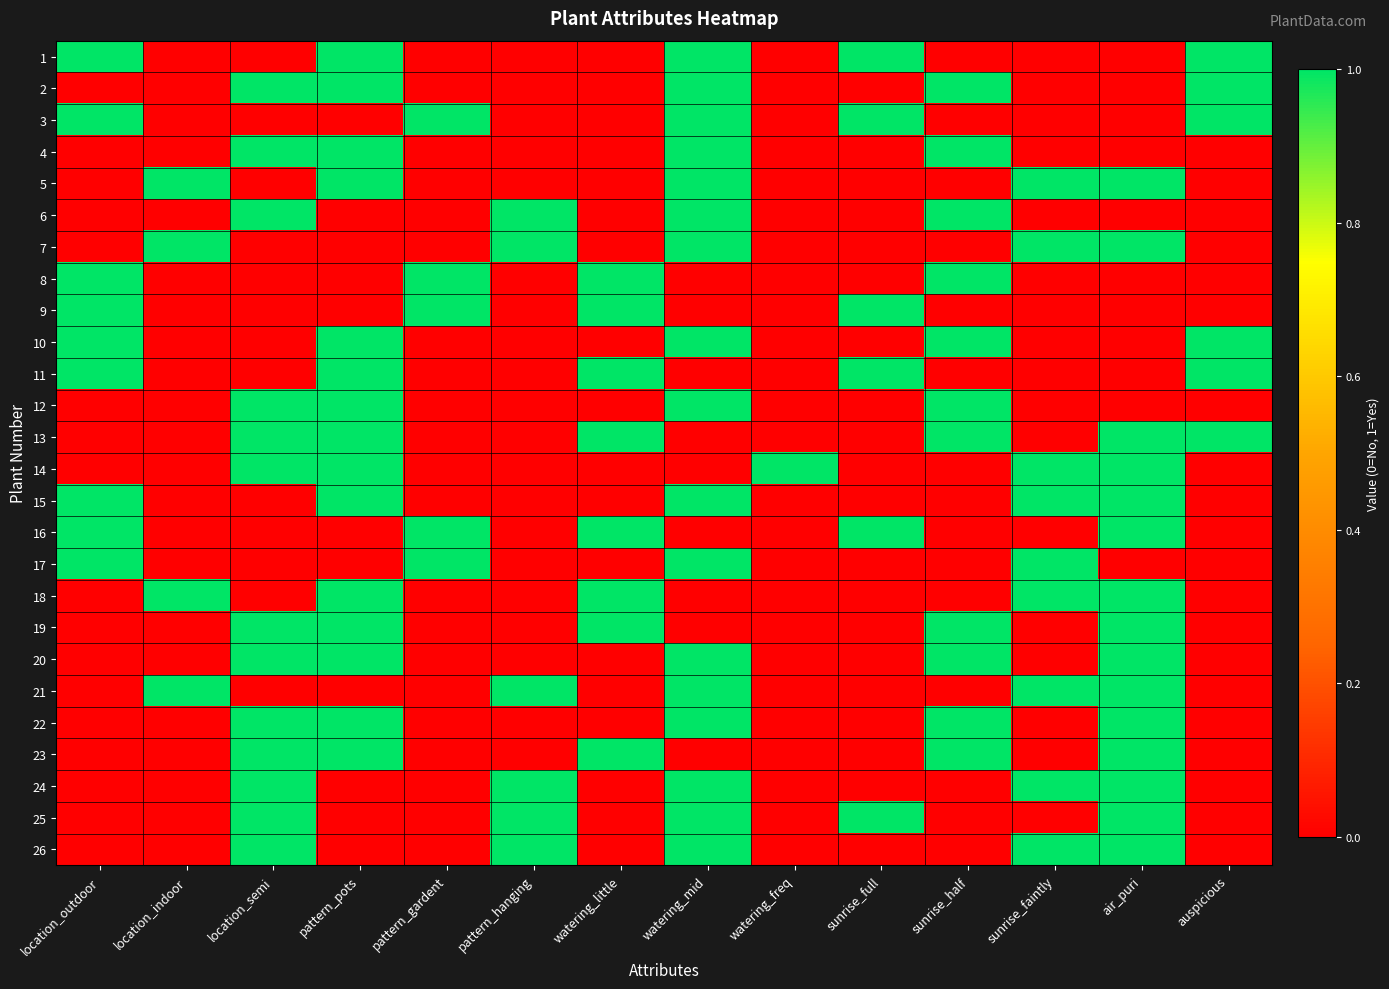

What is the greatest value displayed?

1